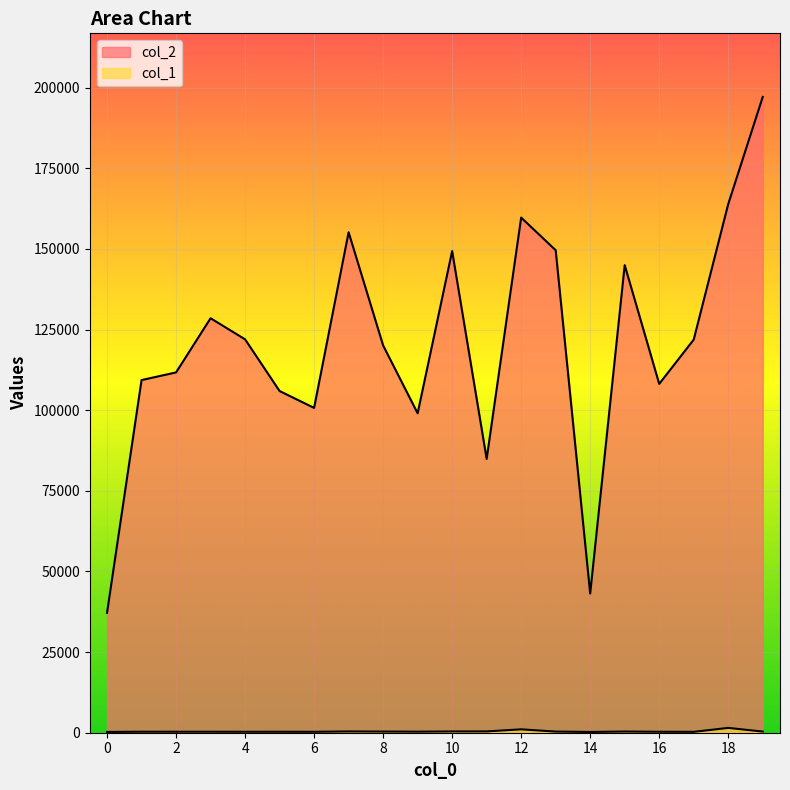

Is the value of col_1 at 5 greater than the value of col_2 at 6?

No